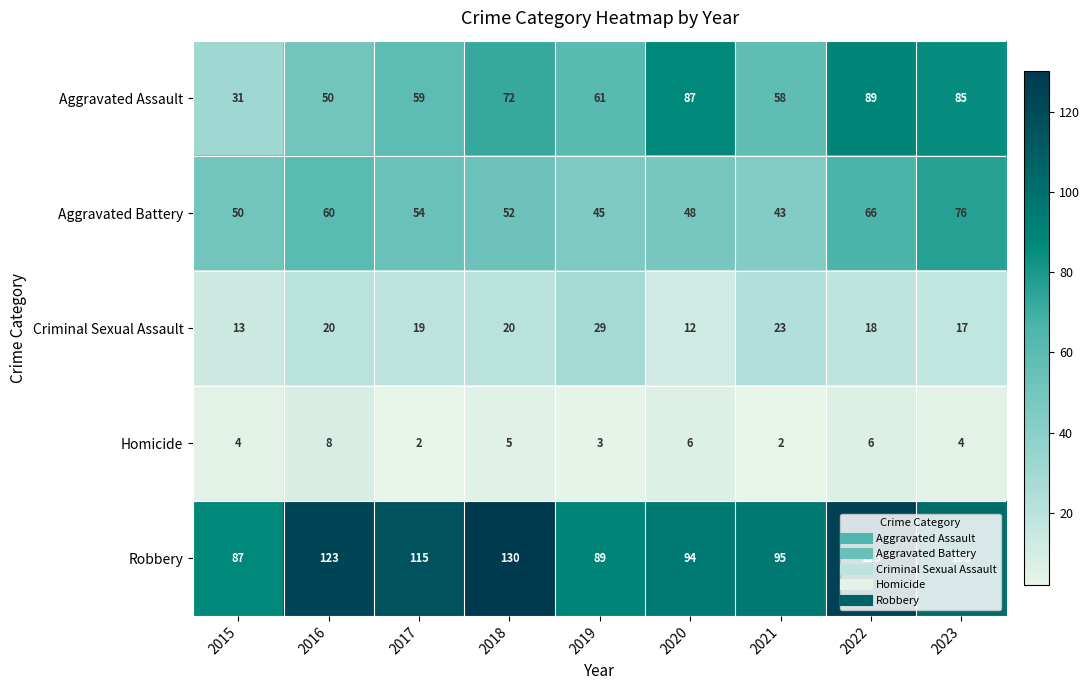

Between 2015 and 2018, which series saw the biggest shift?

Robbery